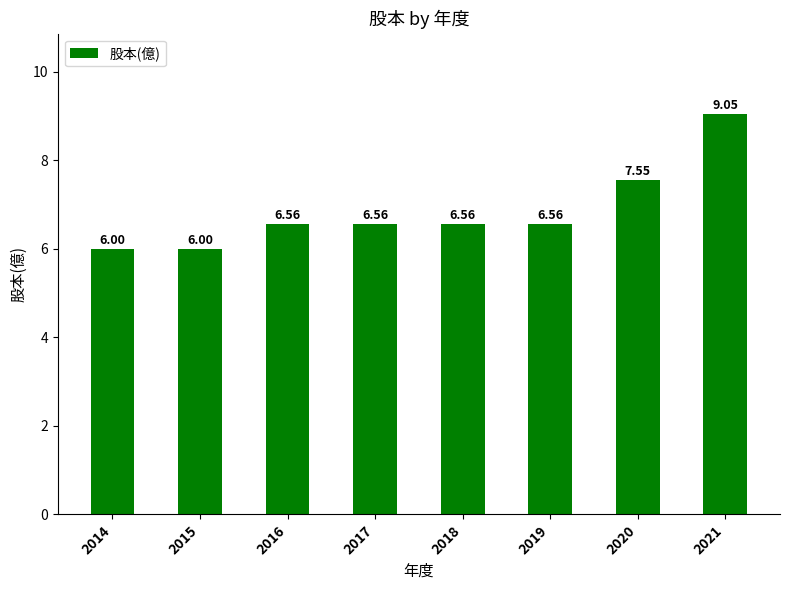

Which label corresponds to the largest value in the chart?

2021